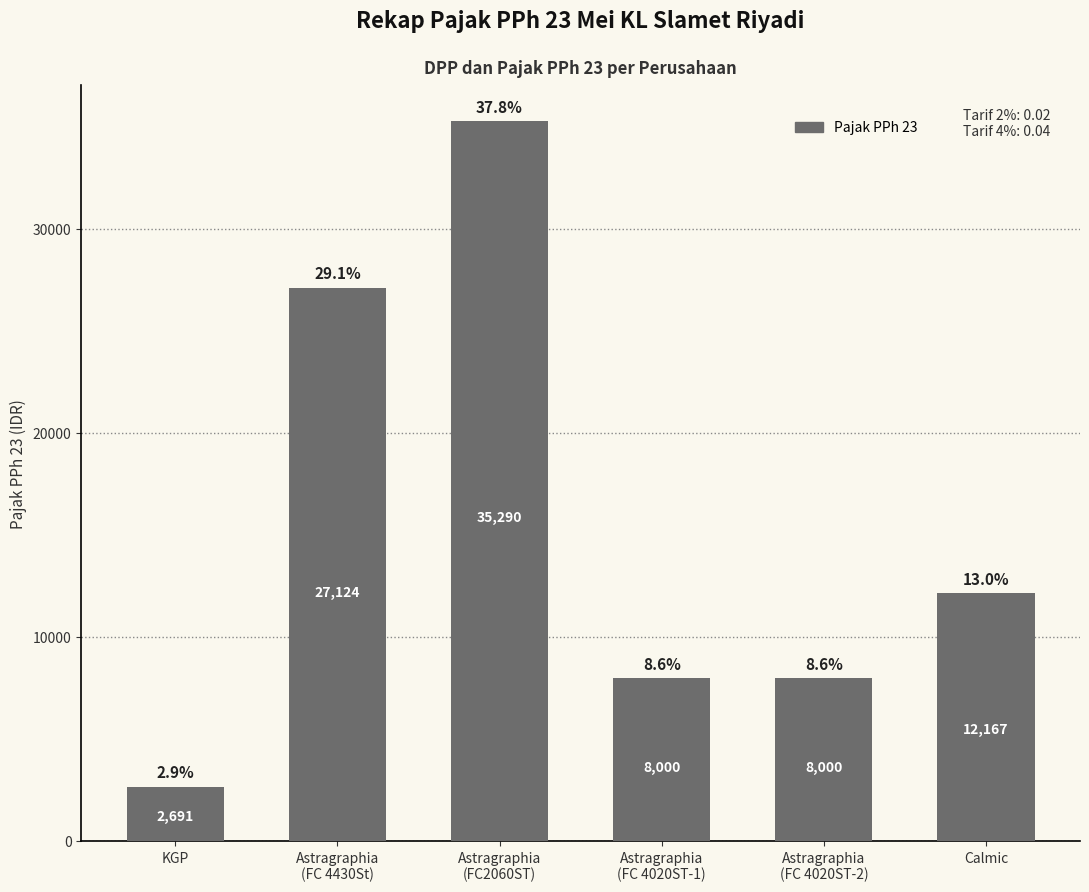

What is the ratio of the value at Astragraphia
(FC 4020ST-2) to the value at KGP?

3.0